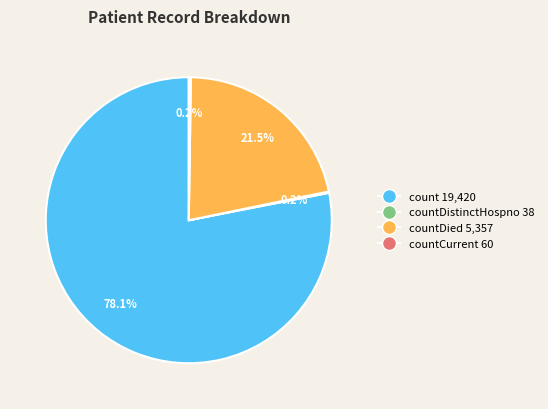

To the nearest percent, what is the average slice percentage?

25%